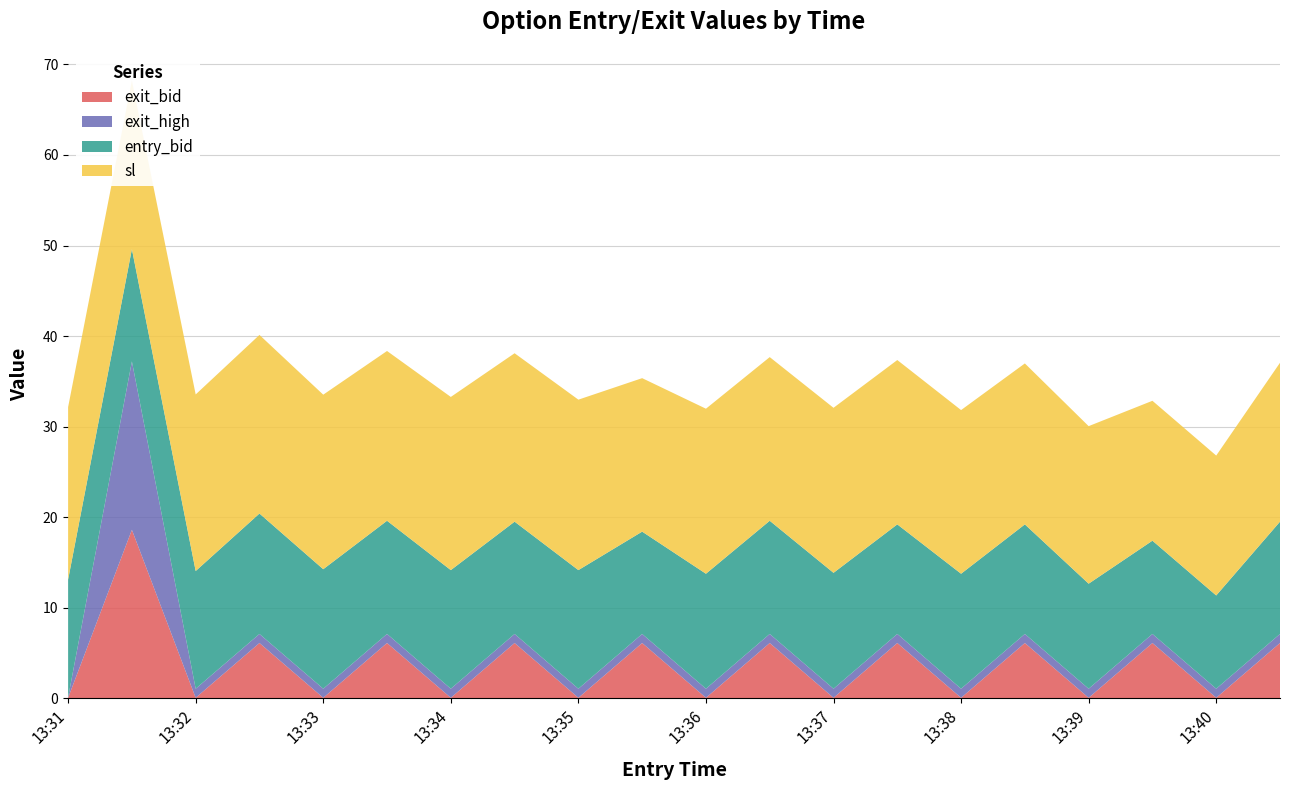

Reading right to left, extract all data points from this chart.

entry_bid: 13:40=12.4	13:40=10.3	13:39=10.3	13:39=11.6	13:38=12.1	13:38=12.7	13:37=12.1	13:37=12.8	13:36=12.5	13:36=12.7	13:35=11.3	13:35=13.1	13:34=12.4	13:34=13.1	13:33=12.5	13:33=13.2	13:32=13.3	13:32=13.0	13:31=12.4	13:31=13.0
sl: 13:40=17.6	13:40=15.4	13:39=15.4	13:39=17.4	13:38=17.8	13:38=18.1	13:37=18.1	13:37=18.2	13:36=18.1	13:36=18.2	13:35=16.9	13:35=18.8	13:34=18.6	13:34=19.1	13:33=18.8	13:33=19.3	13:32=19.7	13:32=19.5	13:31=18.6	13:31=19.1
exit_bid: 13:40=6.1	13:40=0.1	13:39=6.1	13:39=0.1	13:38=6.1	13:38=0.1	13:37=6.1	13:37=0.1	13:36=6.1	13:36=0.1	13:35=6.1	13:35=0.1	13:34=6.1	13:34=0.1	13:33=6.1	13:33=0.1	13:32=6.1	13:32=0.1	13:31=18.6	13:31=0.1
exit_high: 13:40=1.0	13:40=1.0	13:39=1.0	13:39=1.0	13:38=1.0	13:38=1.0	13:37=1.0	13:37=1.0	13:36=1.0	13:36=1.0	13:35=1.0	13:35=1.0	13:34=1.0	13:34=1.0	13:33=1.0	13:33=1.0	13:32=1.0	13:32=1.0	13:31=18.6	13:31=0.1